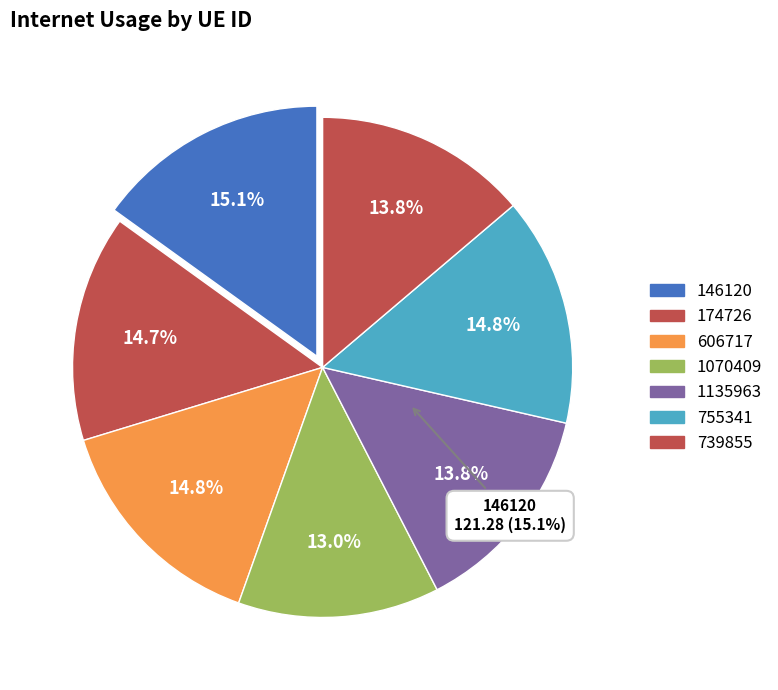

To the nearest percent, what is the difference between the largest and smallest slice percentages?

2%